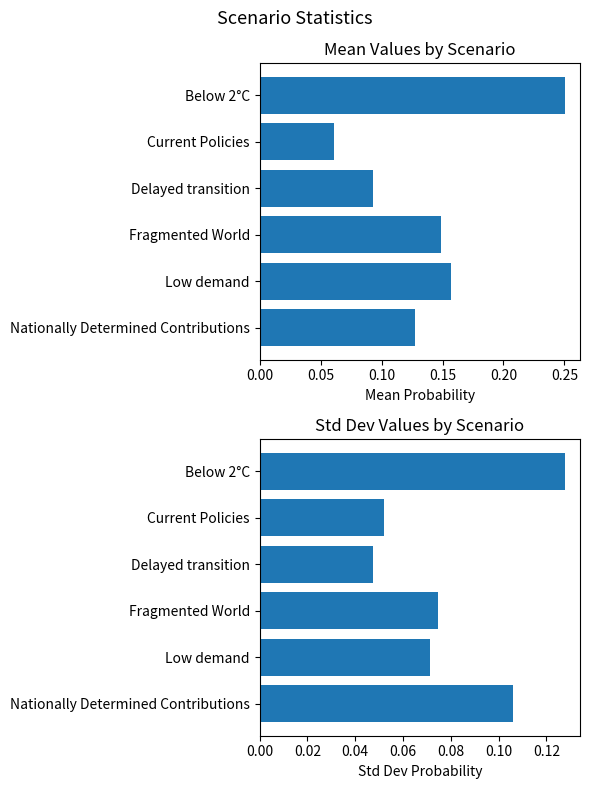

Does the chart contain stacked bars?

No